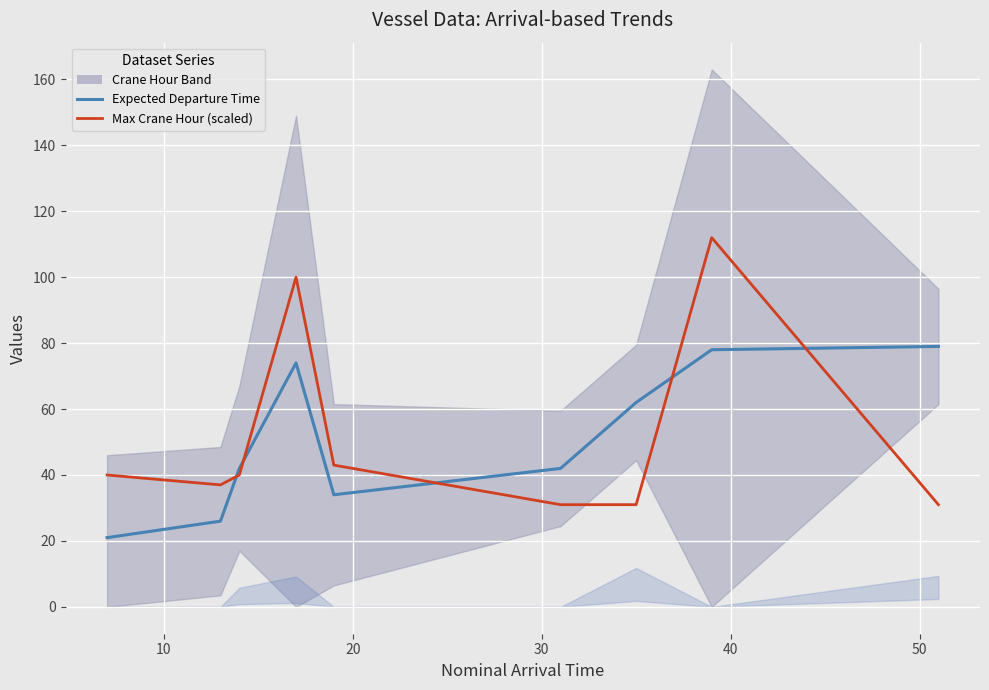

Reading left to right, transcribe all the data shown in this chart.

Expected Departure Time: 21	26	42	74	34	42	62	78	79
Max Crane Hour (scaled): 40	37	40	100	43	31	31	112	31